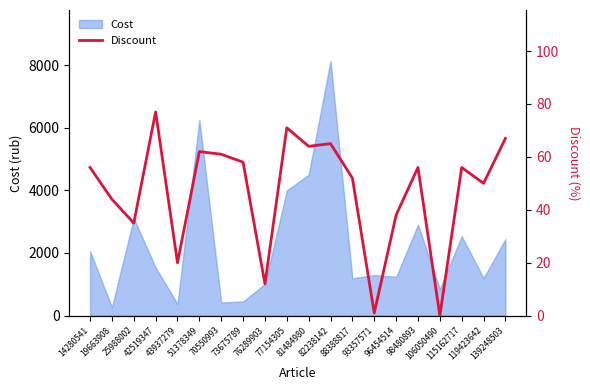

Reading left to right, extract all data points from this chart.

56	44	35	77	20	62	61	58	12	71	64	65	52	1	38	56	0	56	50	67